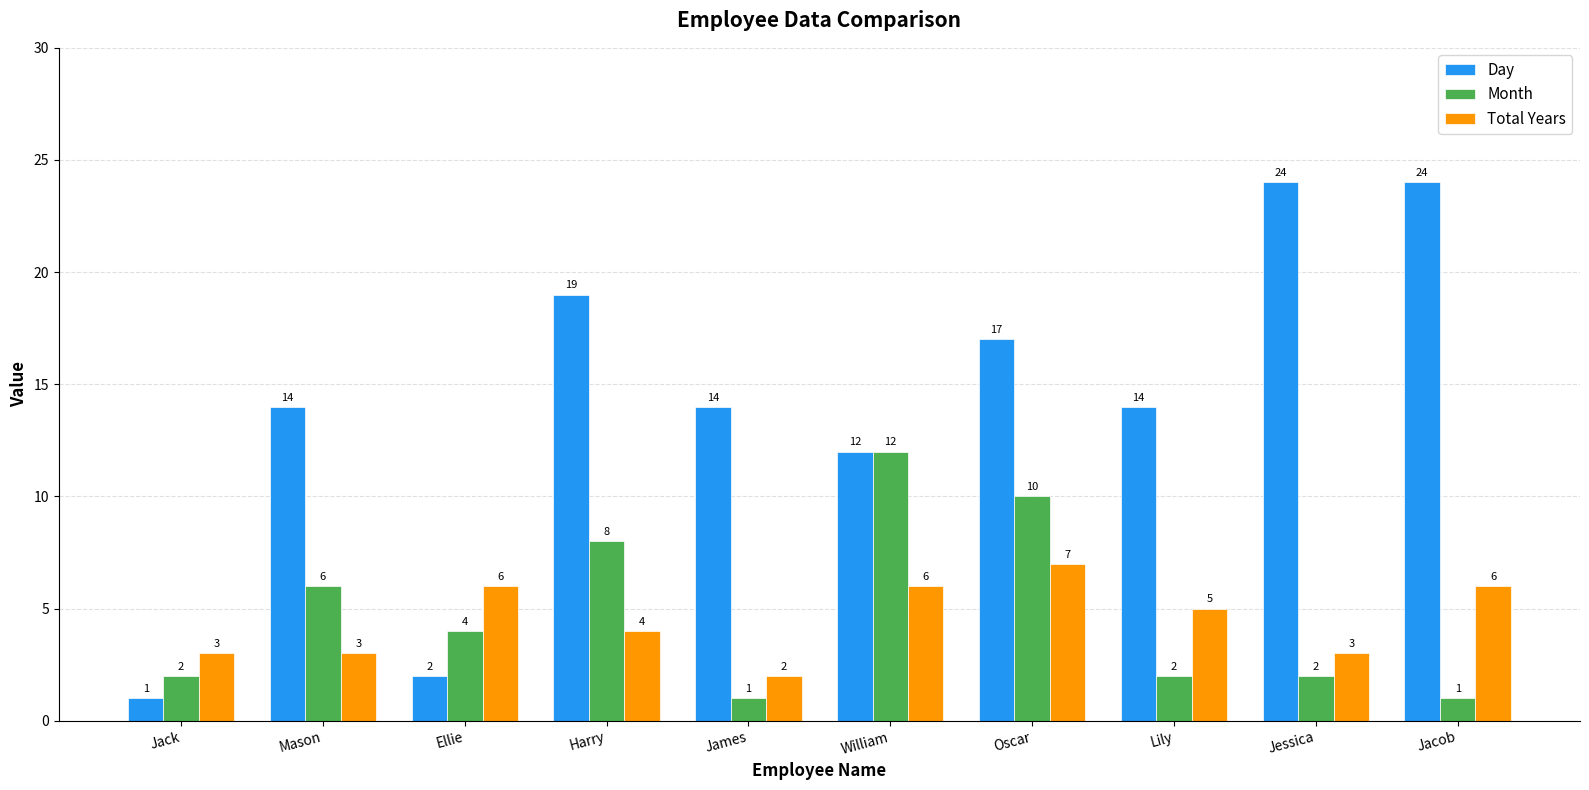

True or false: Month has a value of 7 at Ellie.

False